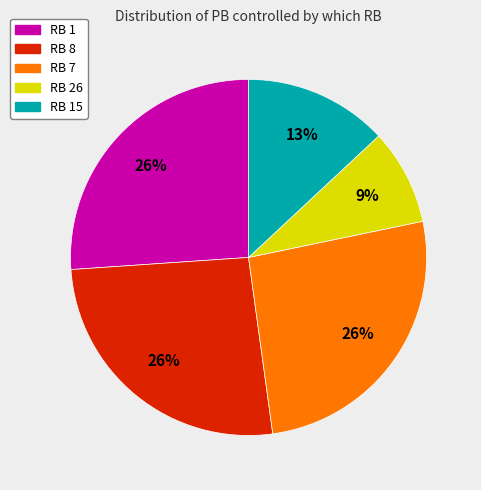

True or false: RB 26 accounts for 57% of the total.

False